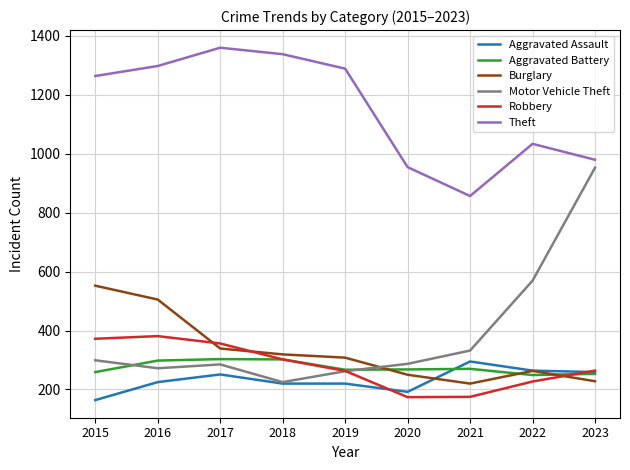

What are all the series names shown in the legend?

Aggravated Assault, Aggravated Battery, Burglary, Motor Vehicle Theft, Robbery, Theft